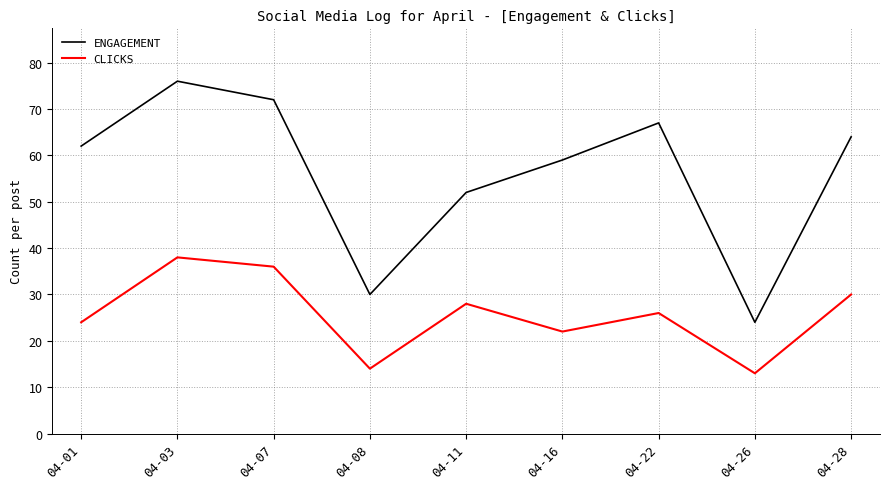

What is the difference between the ENGAGEMENT values at 04-01 and 04-16?

3